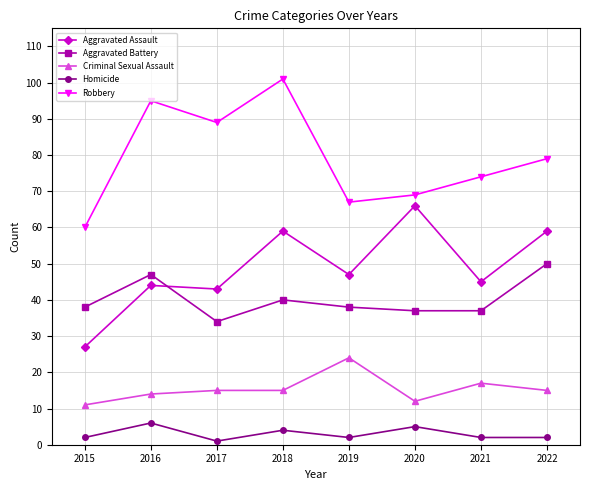

At 2019, list the series in order from largest to smallest.

Robbery, Aggravated Assault, Aggravated Battery, Criminal Sexual Assault, Homicide